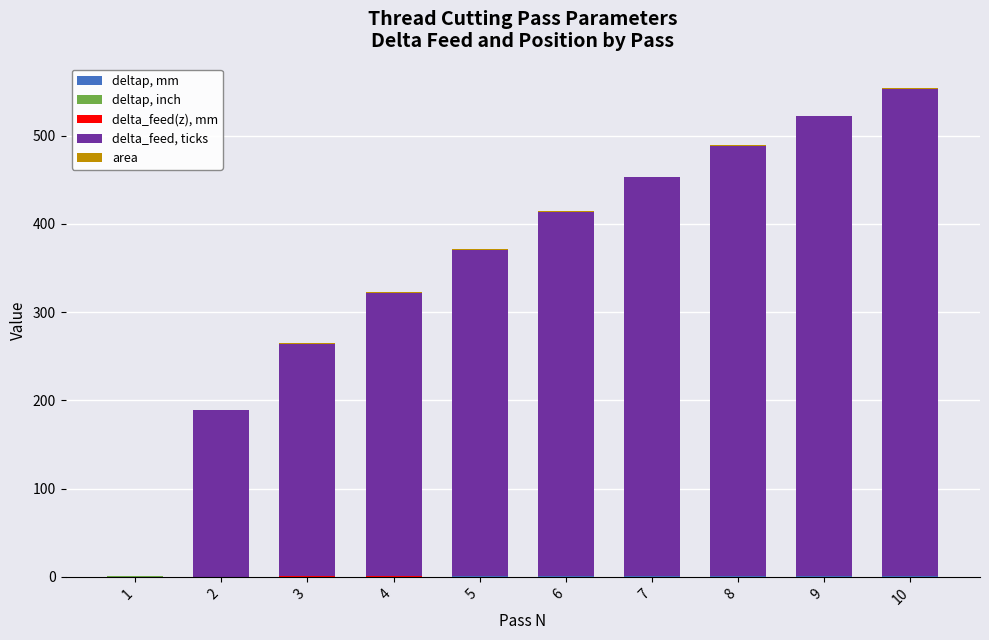

Are the bars grouped side by side (vs. stacked)?

No